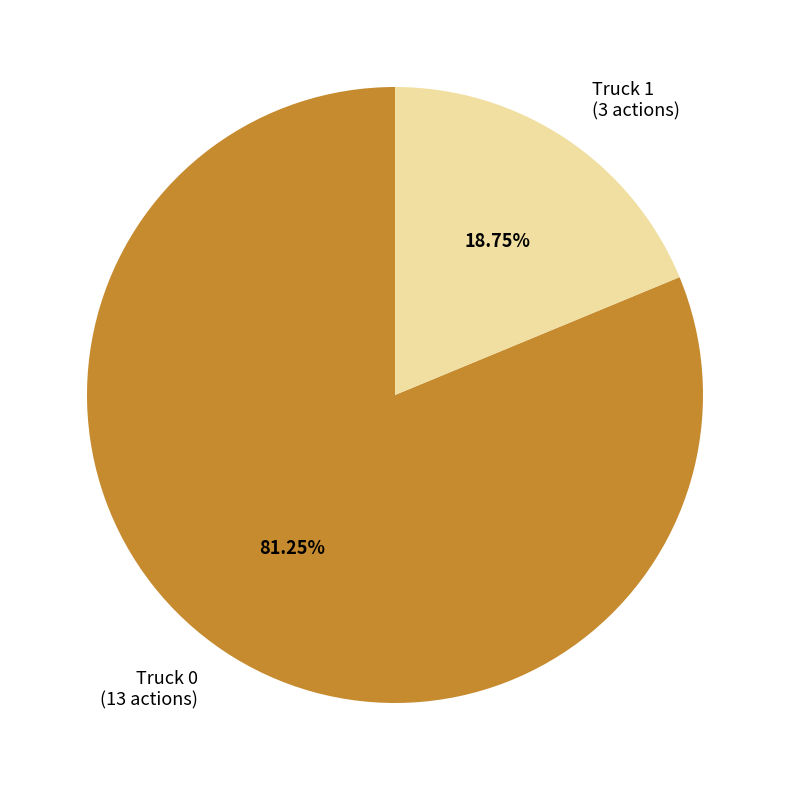

To the nearest percent, what is the difference between the largest and smallest slice percentages?

62%